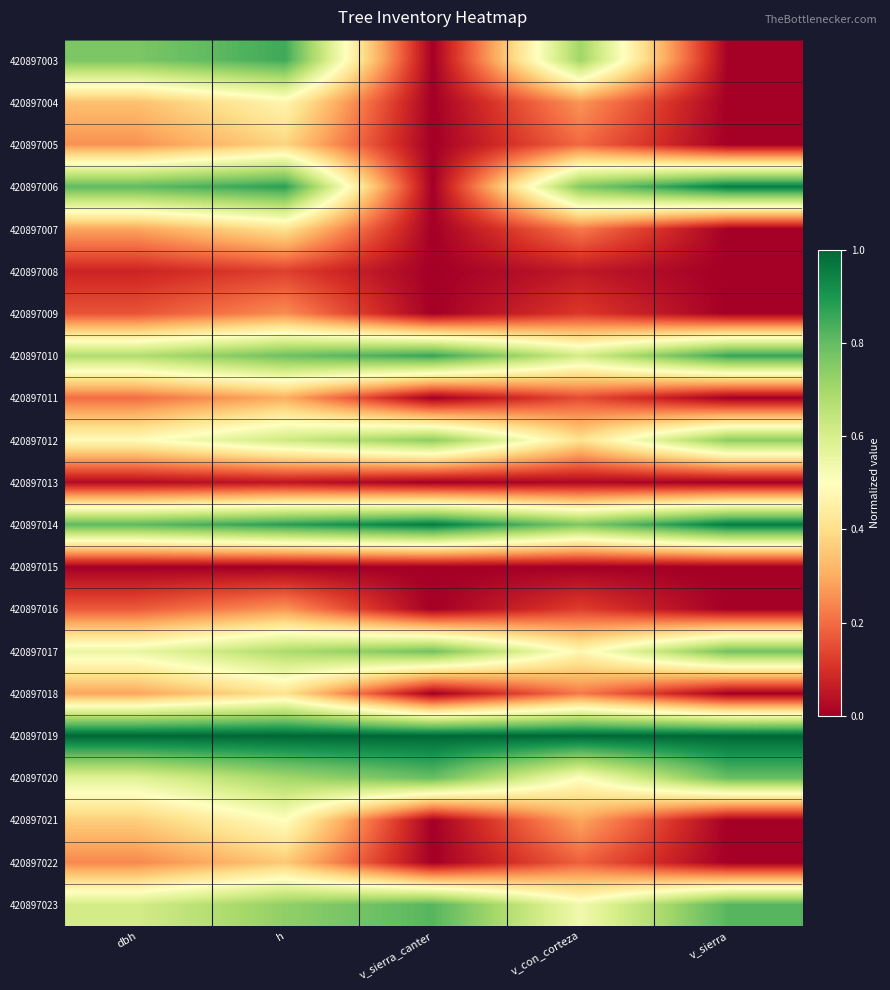

Count the number of categories in the chart.

5